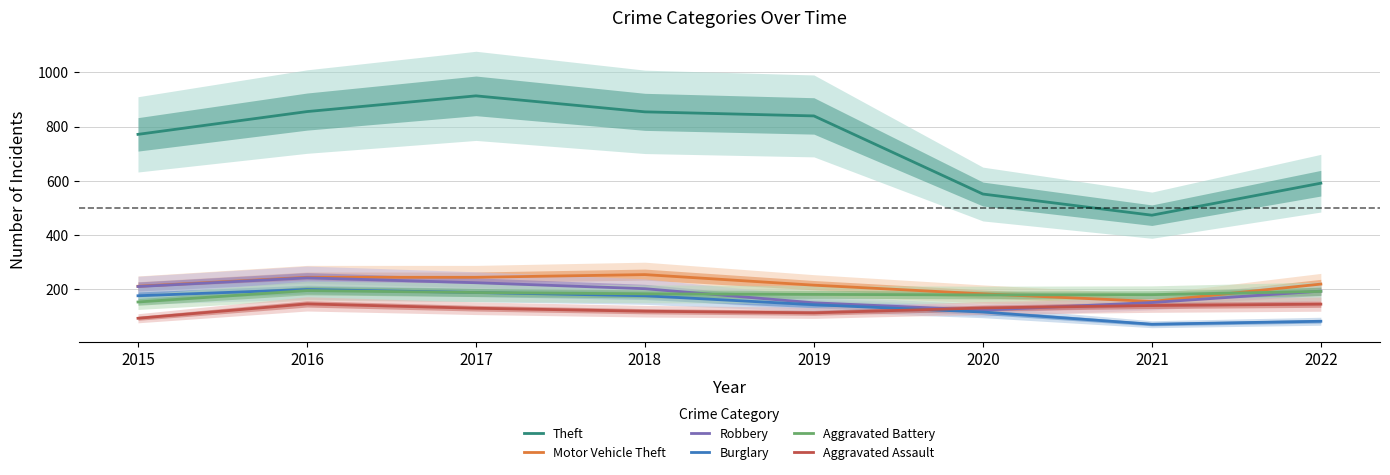

What are all the series names shown in the legend?

Theft, Motor Vehicle Theft, Robbery, Burglary, Aggravated Battery, Aggravated Assault